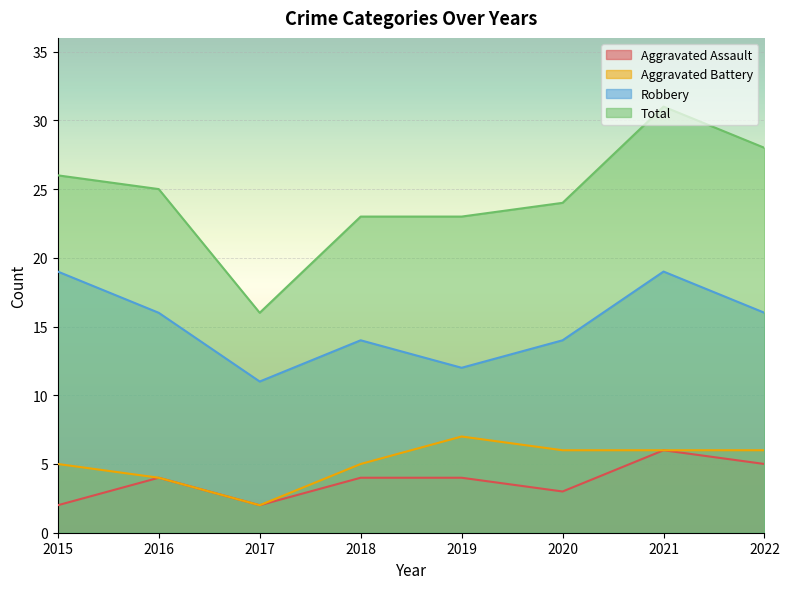

True or false: Robbery and Aggravated Battery intersect in this chart.

False